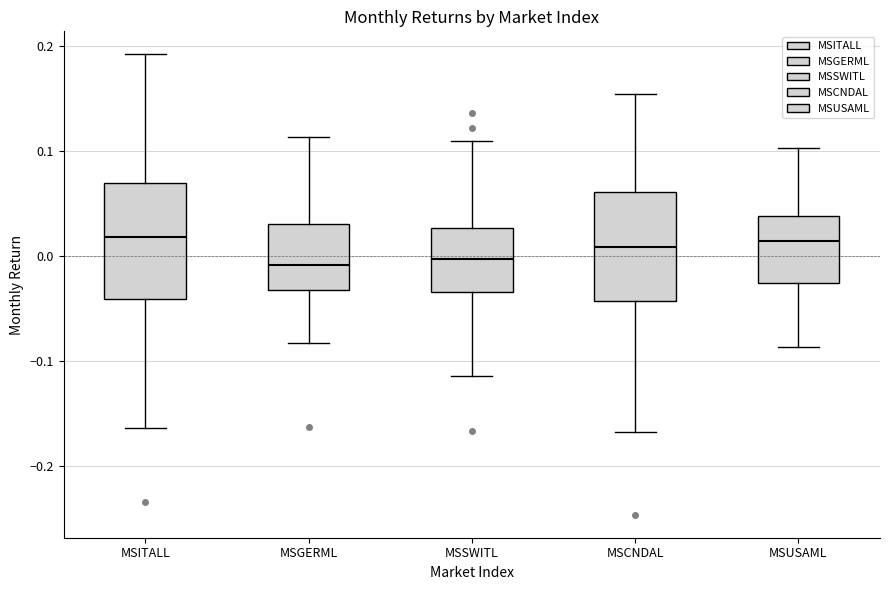

Reading left to right, read every box against the y-axis: the position of its median line, the range the box covers, and the ends of its whiskers. The values are not printed on the chart, so give them approximately, as read against the axis.

MSITALL: median 0.02, box -0.04 to 0.07, whiskers -0.16 to 0.19
MSGERML: median -0.01, box -0.03 to 0.03, whiskers -0.08 to 0.11
MSSWITL: median 0.00, box -0.03 to 0.03, whiskers -0.11 to 0.11
MSCNDAL: median 0.01, box -0.04 to 0.06, whiskers -0.17 to 0.15
MSUSAML: median 0.01, box -0.03 to 0.04, whiskers -0.09 to 0.10